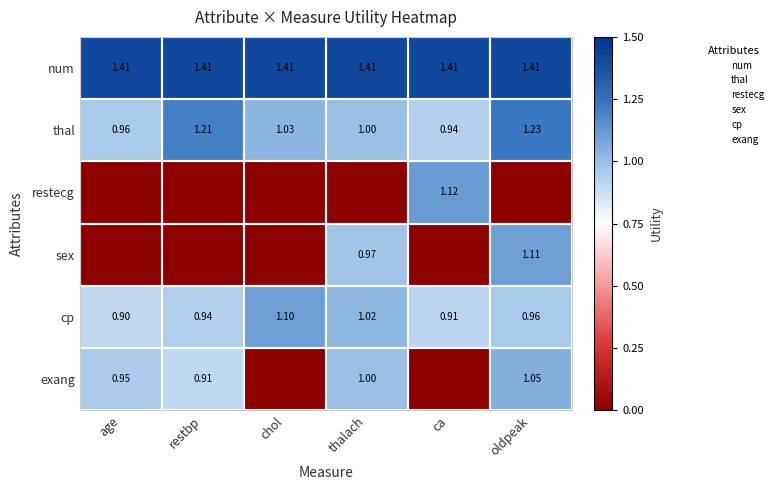

List the series in order of their peak value, highest first.

num, thal, restecg, sex, cp, exang